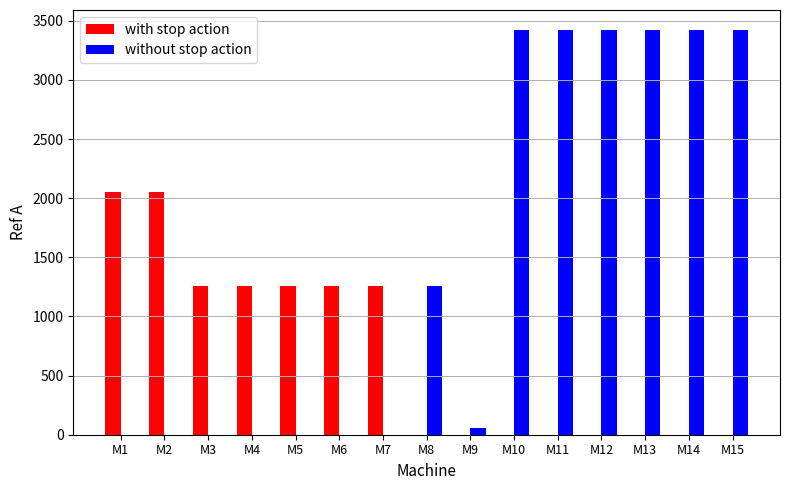

What is the sum of all with stop action values?

10404